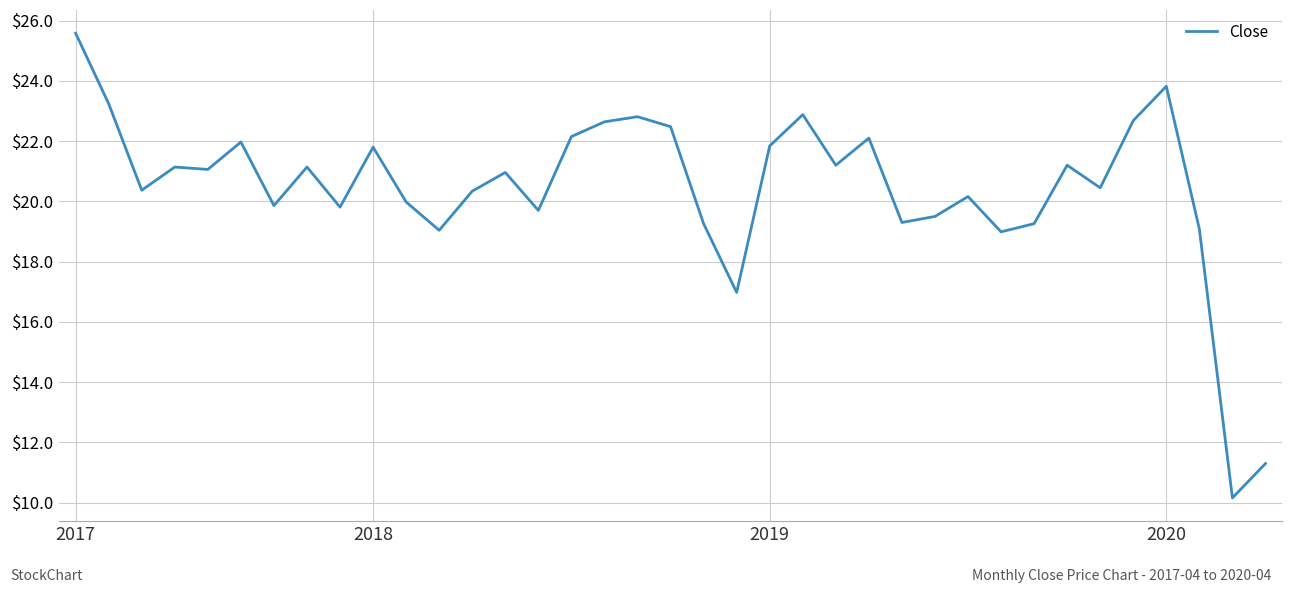

What is the average value?

20.4